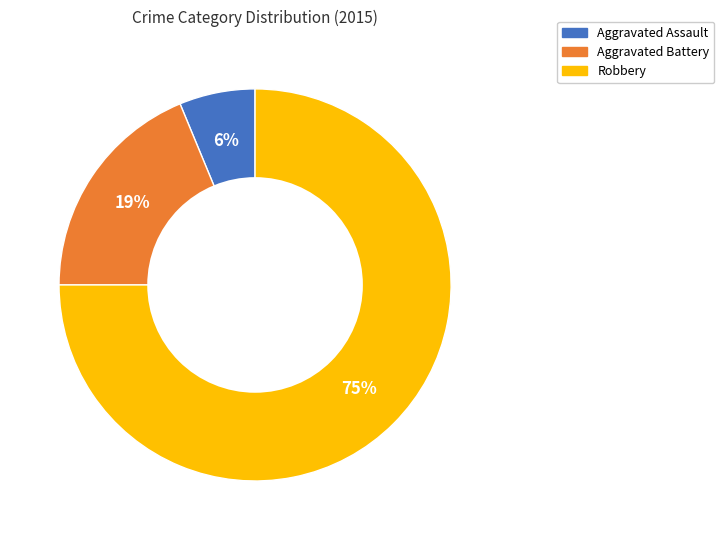

Is the sum of Robbery and Aggravated Battery greater than half?

Yes